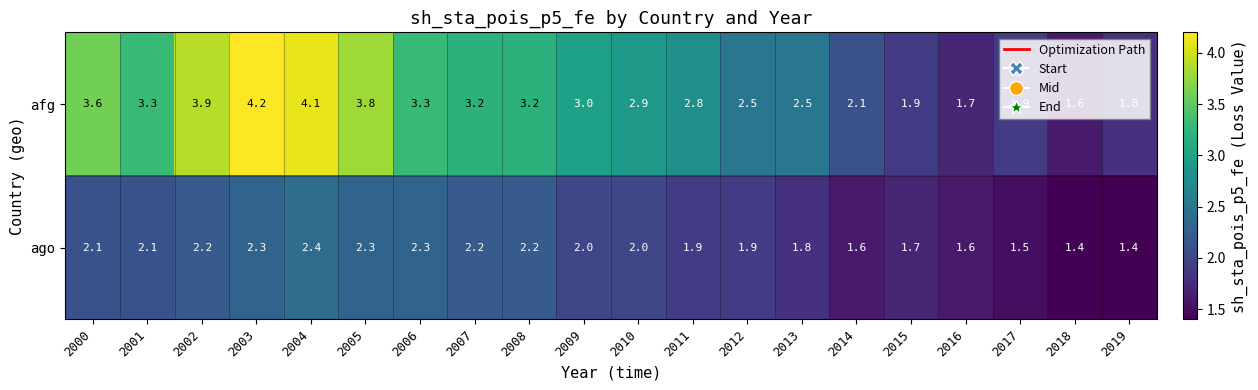

At how many categories does at least one series exceed 2?

15